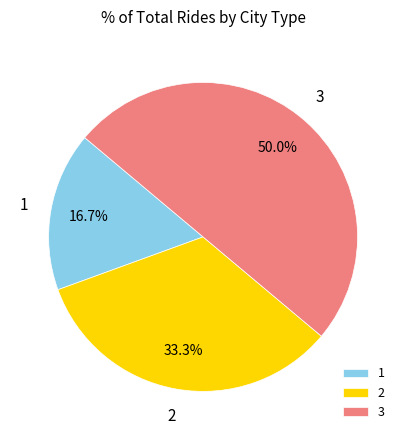

To the nearest percent, what is the average slice percentage?

33%